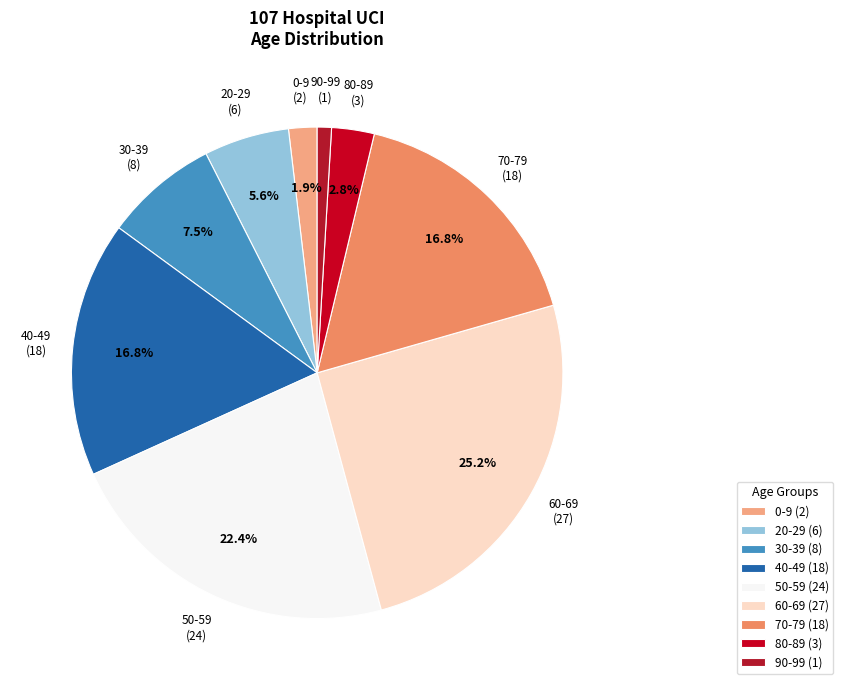

Do 60-69 and 40-49 together represent more than half of the pie?

No